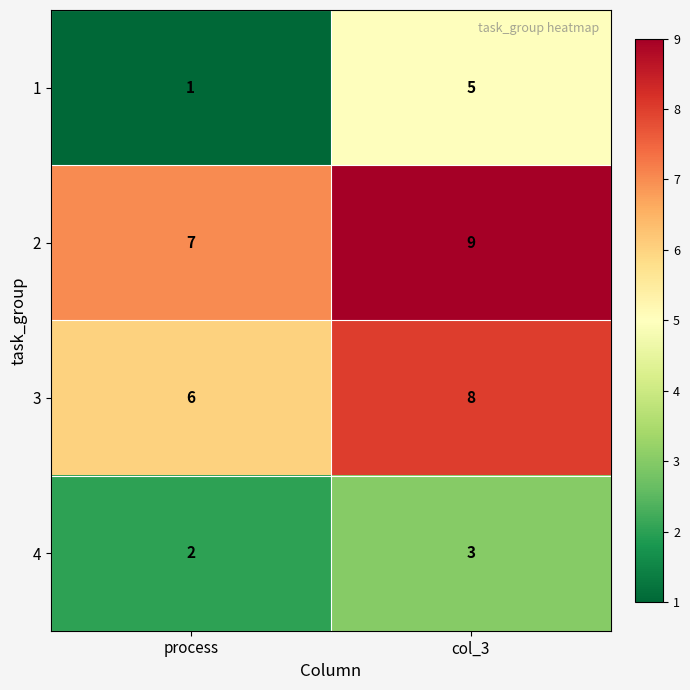

At how many categories does at least one series exceed 5?

2